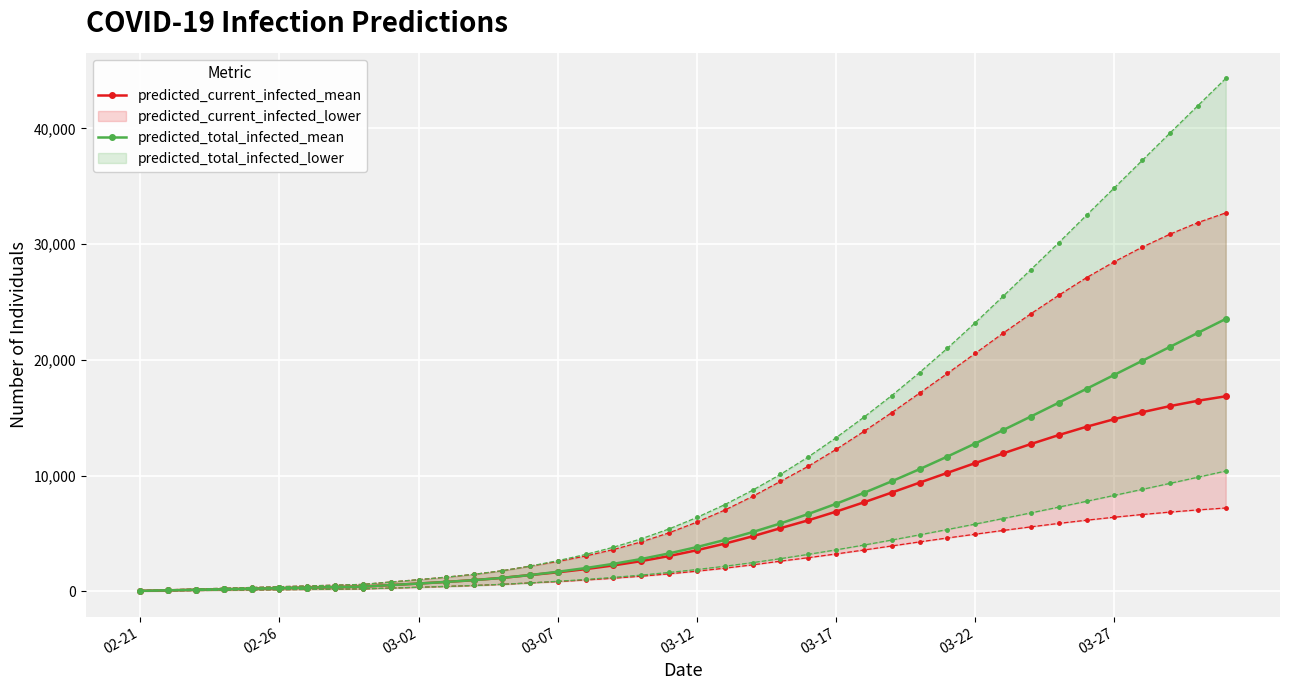

What is the maximum value for predicted_current_infected_mean?

16851